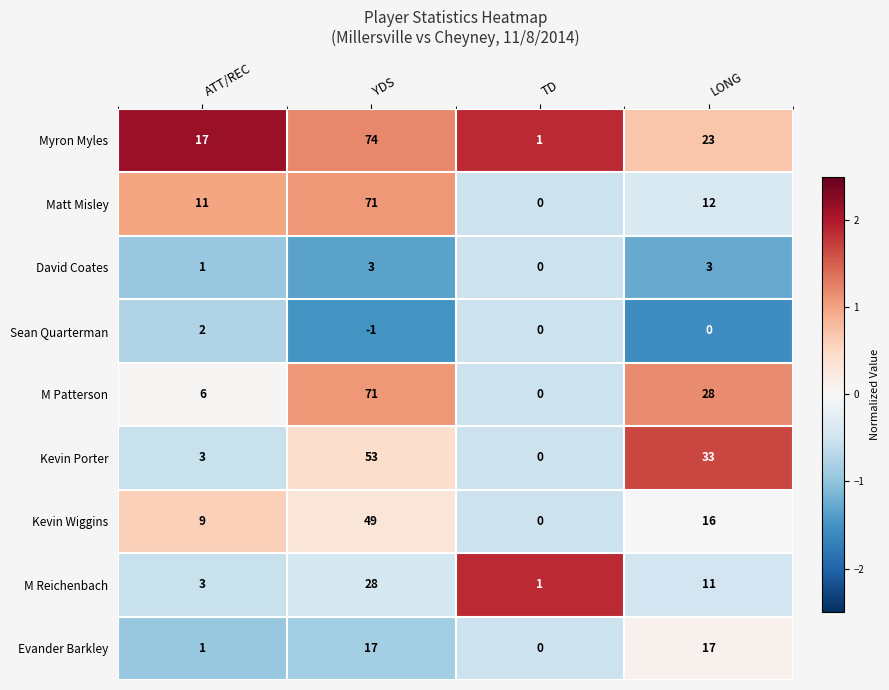

Rank the categories by M Reichenbach value from lowest to highest.

TD, ATT/REC, LONG, YDS